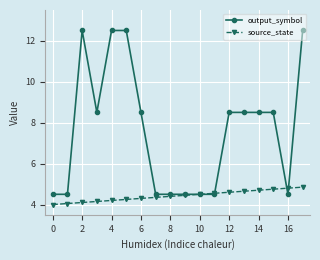

After their last crossing, which series has the higher values: output_symbol or source_state?

output_symbol